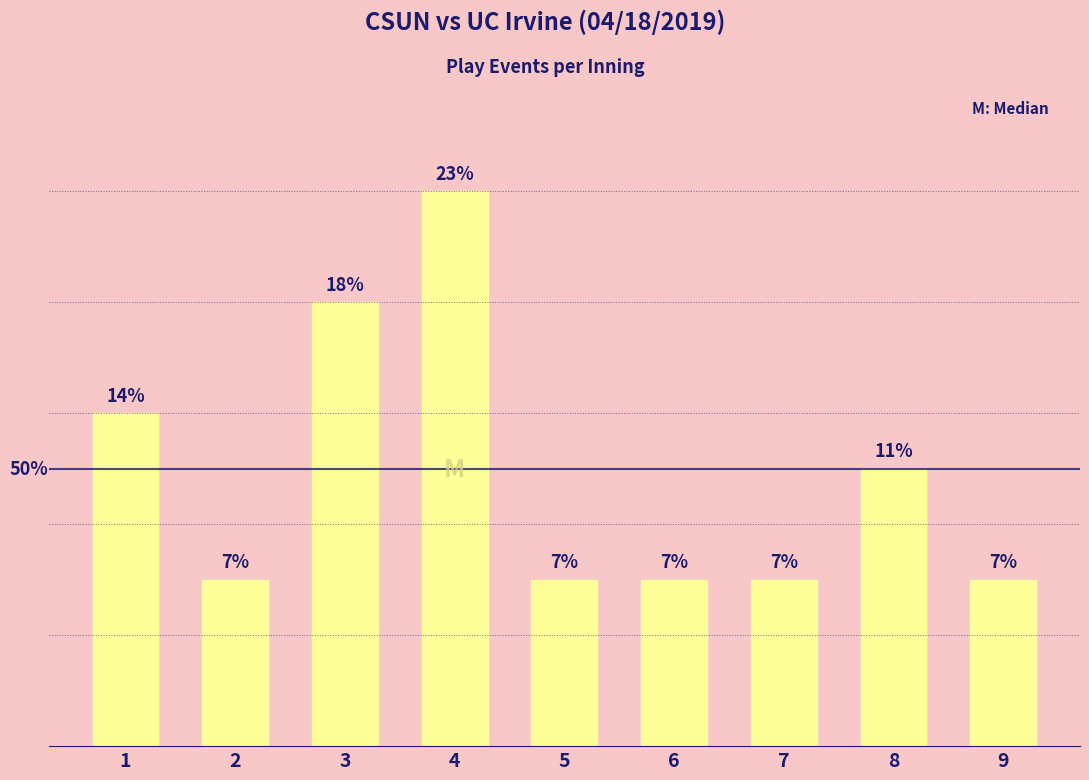

The value at 4 is 10. True or false?

True